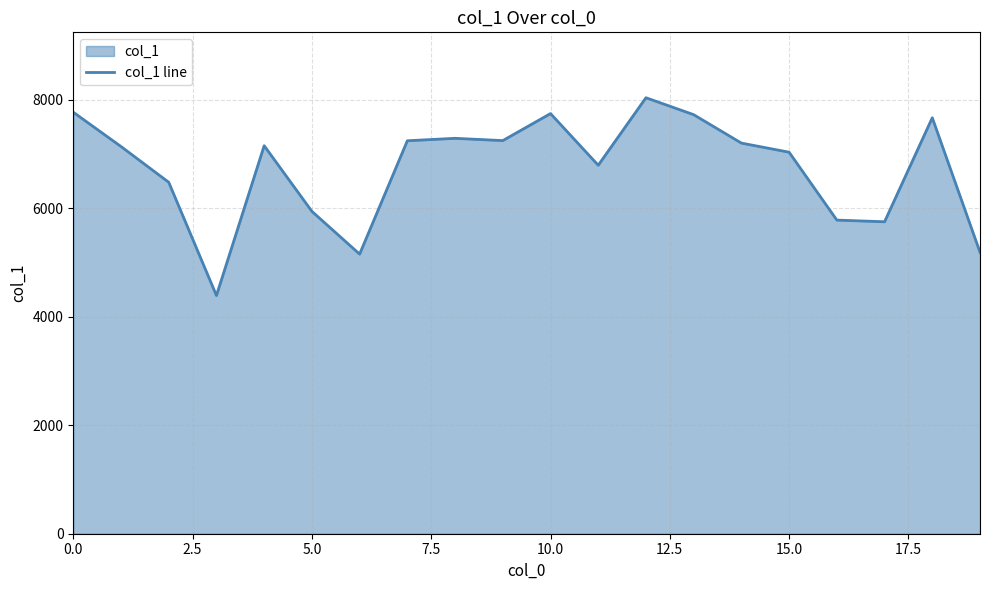

What is the average value?

6735